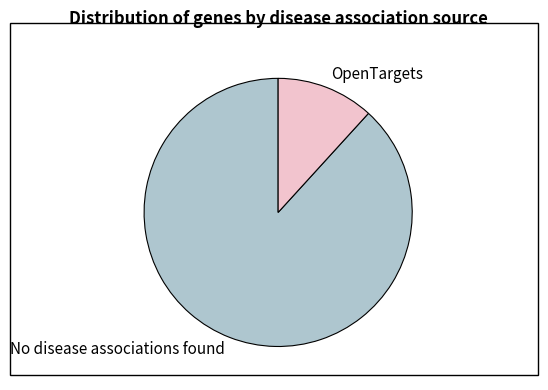

Combined, do OpenTargets and No disease associations found account for over 50%?

Yes